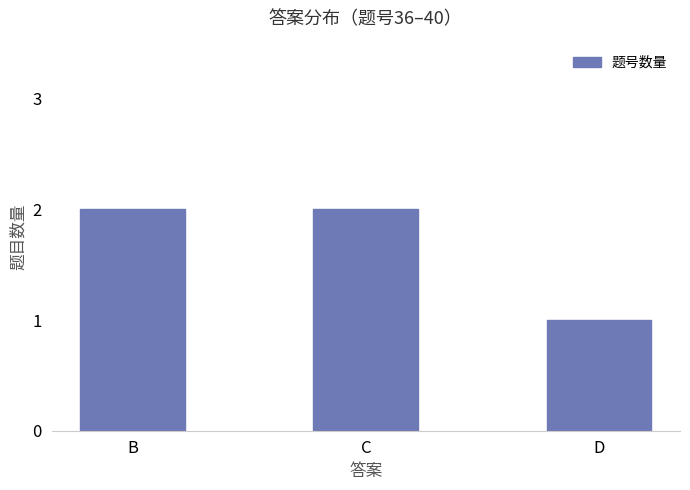

The chart shows a value of 2 at C. True or false?

True